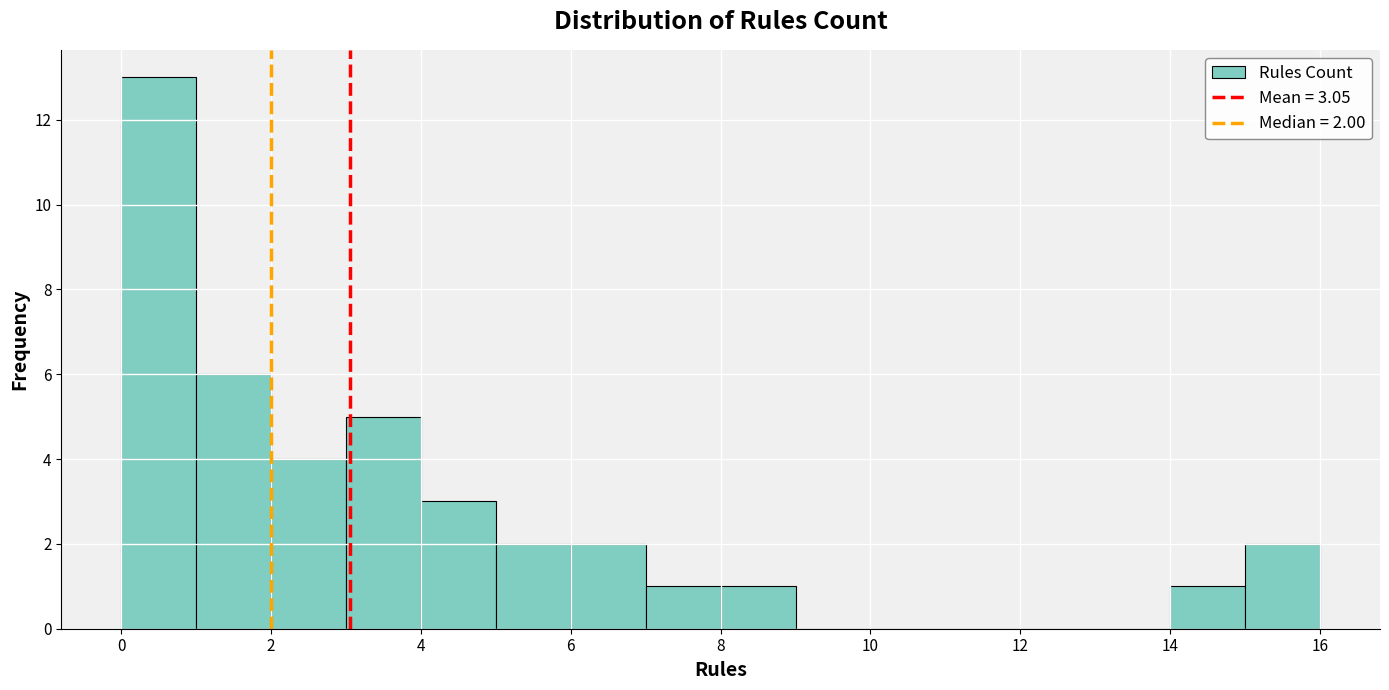

Which range on the x-axis has the tallest bar?

0 to 1